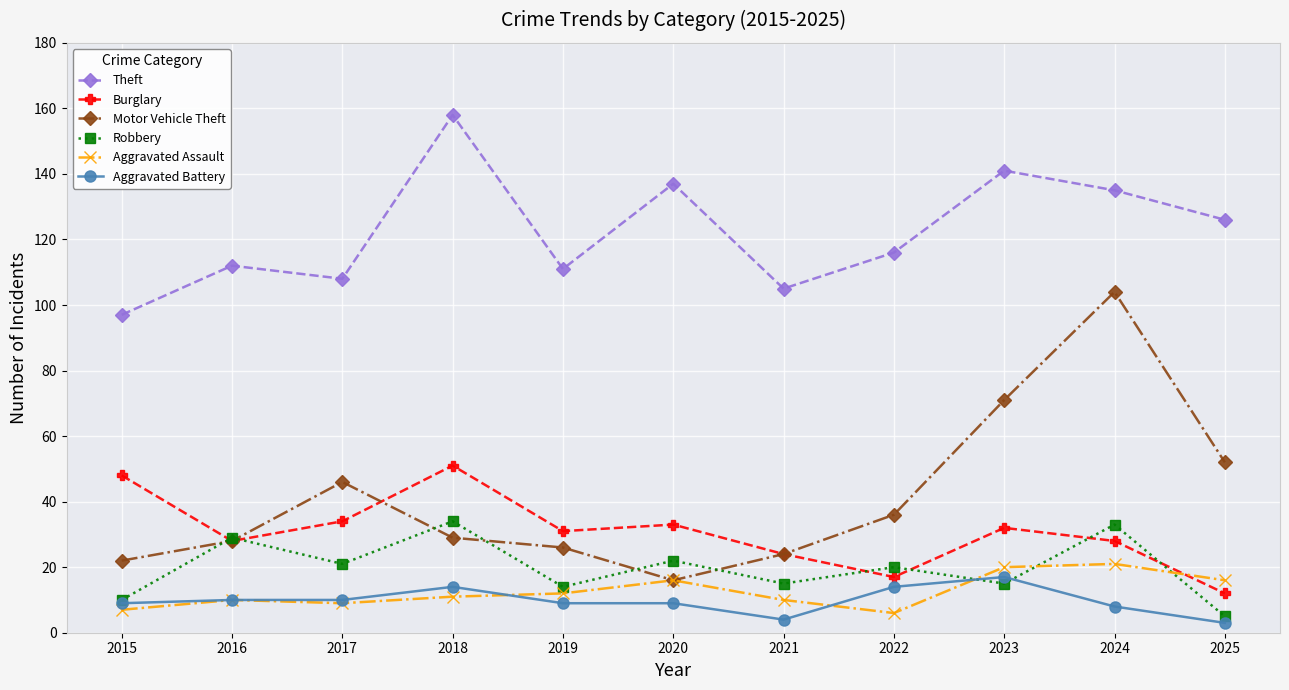

What is the average value of the Aggravated Assault series?

13